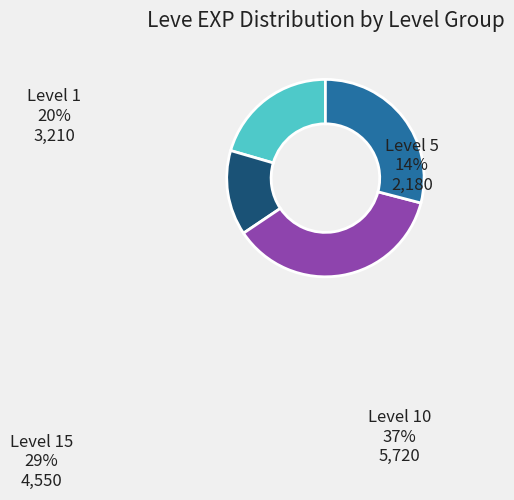

Is there a majority slice in this chart?

No